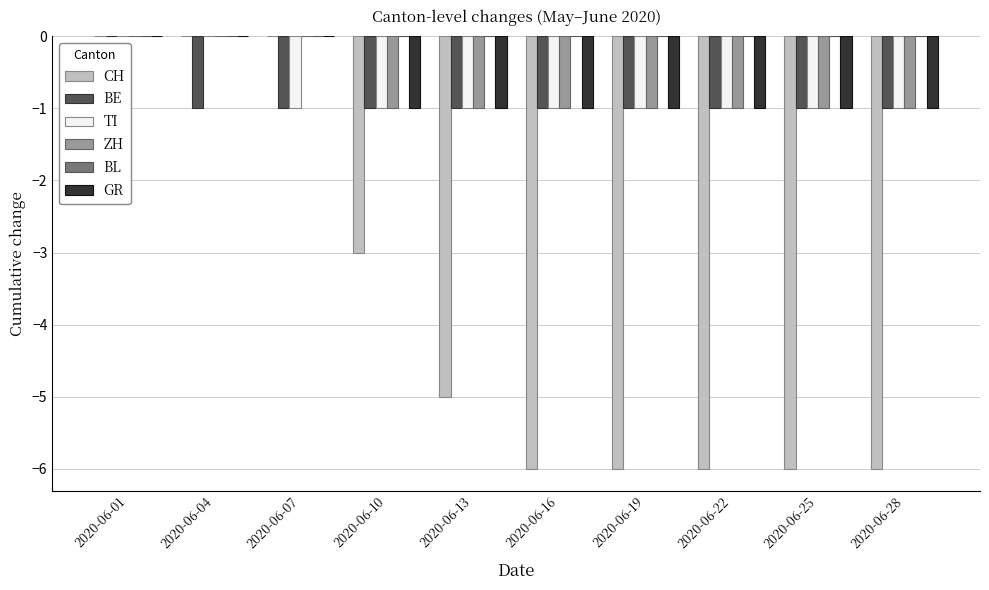

The CH series shows -6 at 2020-06-16. True or false?

True